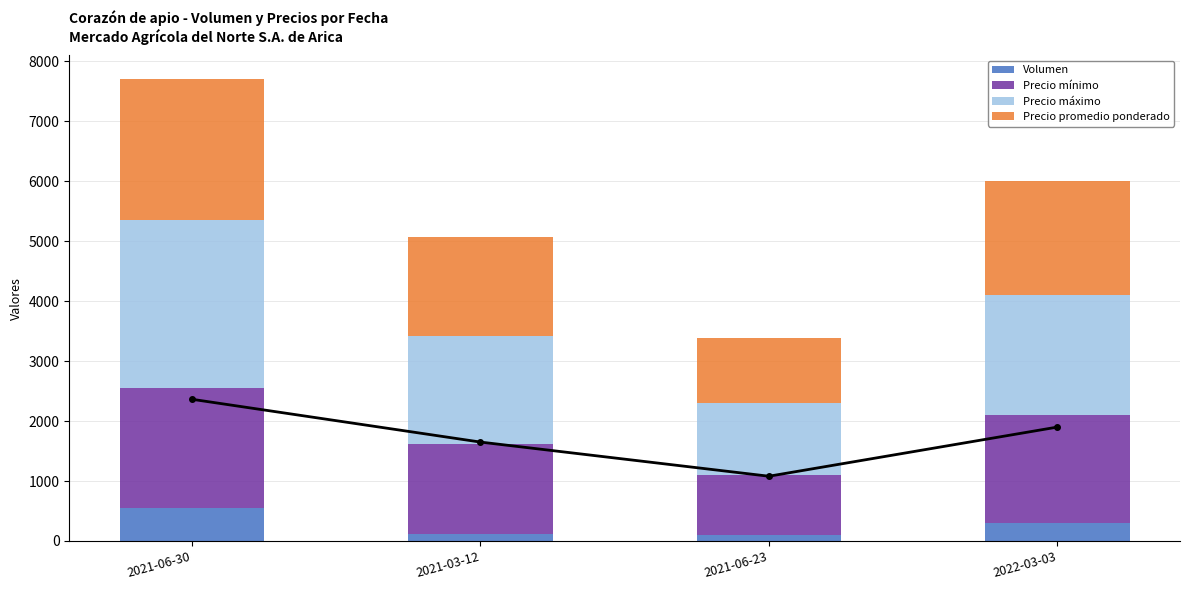

Read the Precio máximo value at 2022-03-03, to the nearest 100.

2000